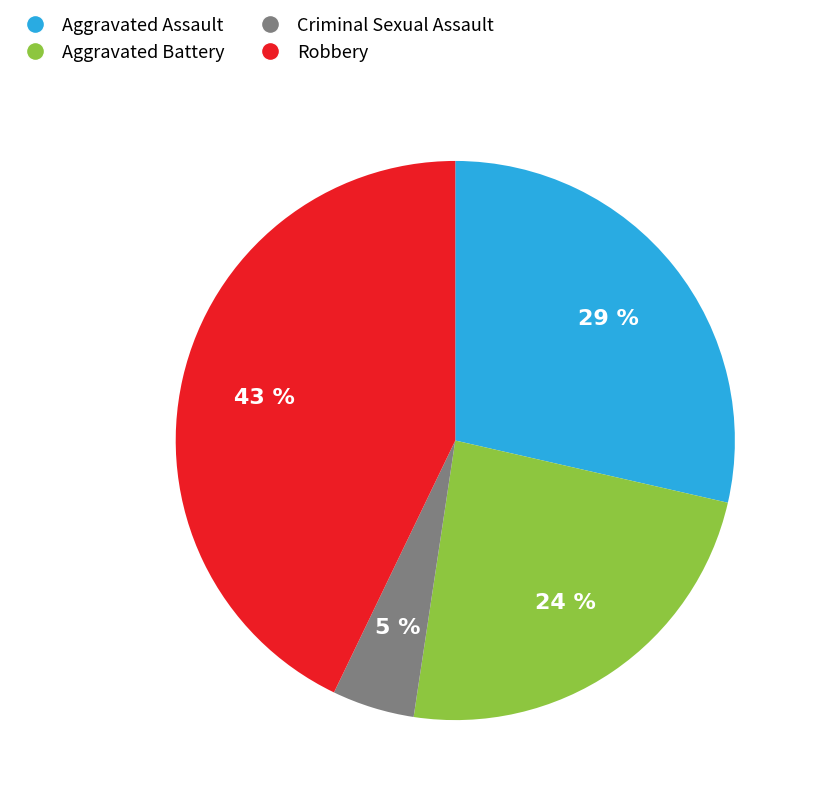

How many segments does this pie chart have?

4